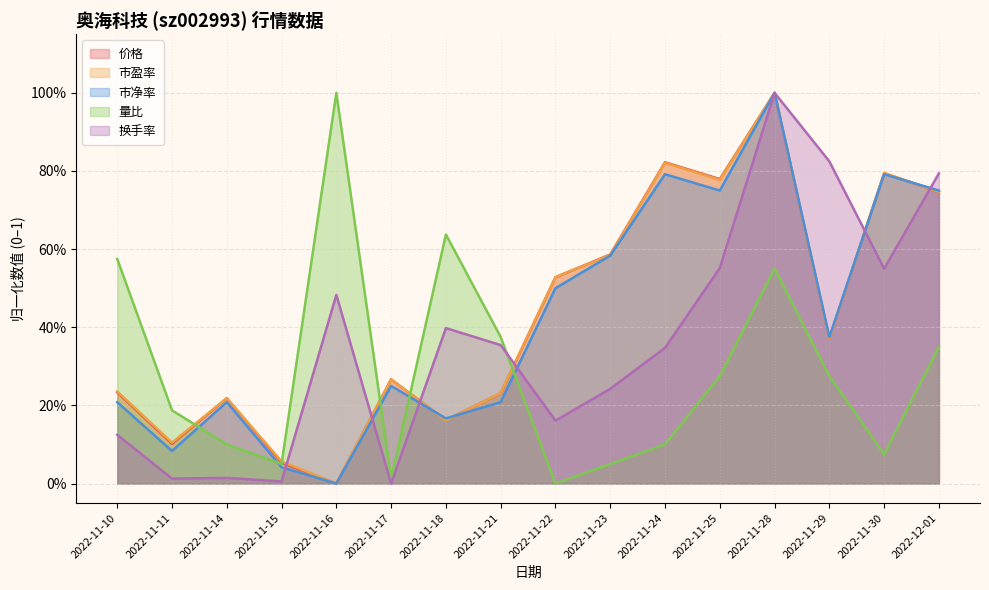

Reading left to right, transcribe all the data shown in this chart.

价格: 0.2	0.1	0.2	0.1	0.0	0.3	0.2	0.2	0.5	0.6	0.8	0.8	1.0	0.4	0.8	0.7
市盈率: 0.2	0.1	0.2	0.1	0.0	0.3	0.2	0.2	0.5	0.6	0.8	0.8	1.0	0.4	0.8	0.7
市净率: 0.2	0.1	0.2	0.0	0.0	0.2	0.2	0.2	0.5	0.6	0.8	0.8	1.0	0.4	0.8	0.8
量比: 0.6	0.2	0.1	0.1	1.0	0.0	0.6	0.4	0.0	0.1	0.1	0.3	0.6	0.3	0.1	0.4
换手率: 0.1	0.0	0.0	0.0	0.5	0.0	0.4	0.4	0.2	0.2	0.3	0.6	1.0	0.8	0.5	0.8